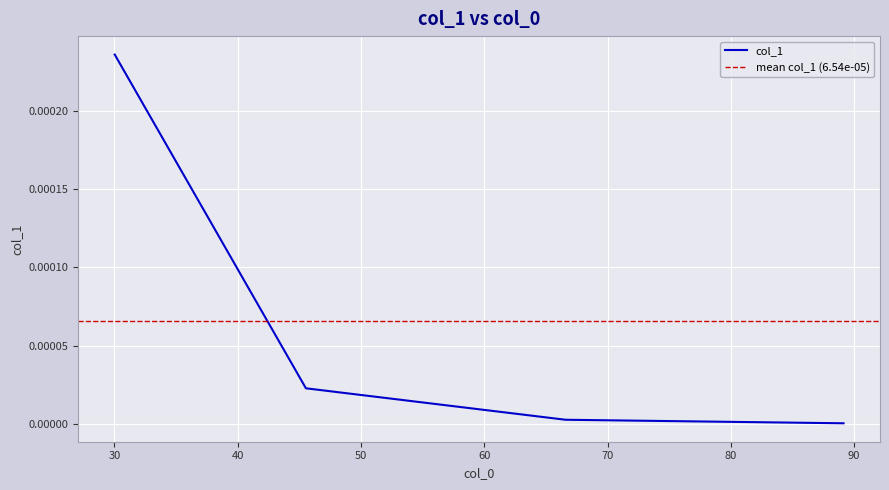

Which label corresponds to the smallest value in the chart?

89.14534835792257